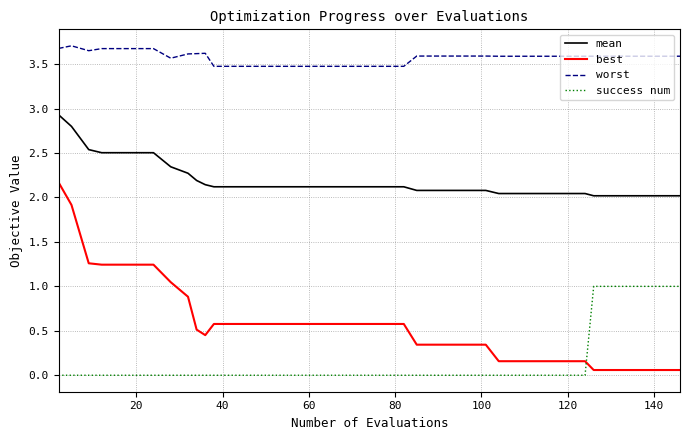

Which series has the largest range (max minus min)?

best